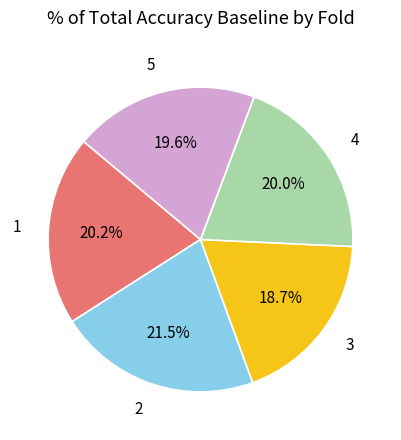

Is there any slice that represents more than half of the pie?

No